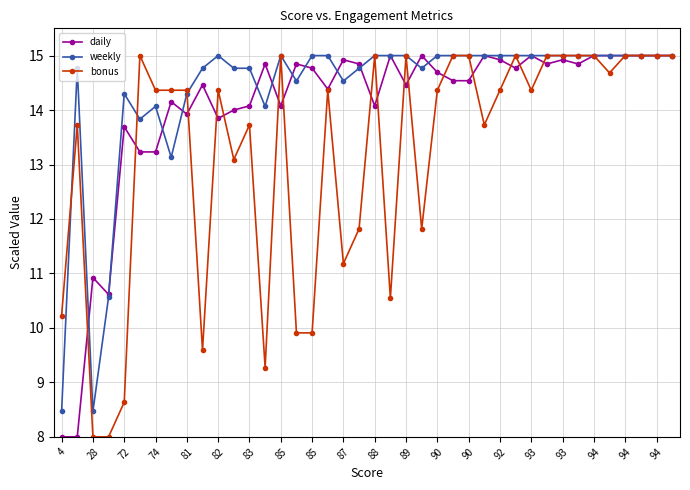

True or false: weekly has more than 0 interior local peaks.

True